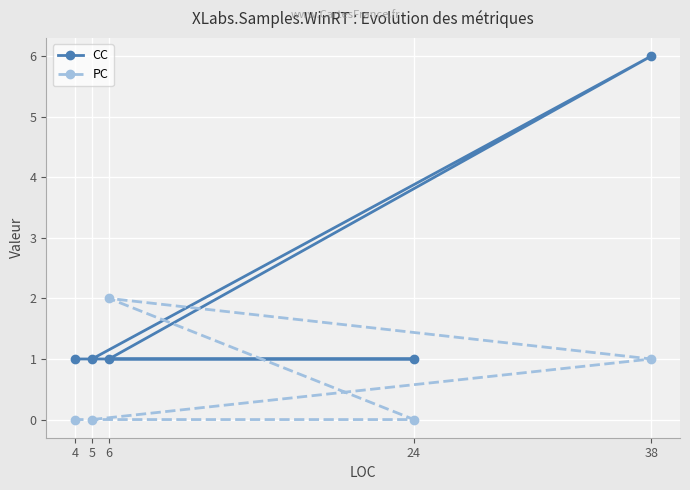

Reading left to right, extract all data points from this chart.

CC: 4=1	5=1	6=1	24=1	38=6
PC: 4=0	5=0	6=2	24=0	38=1